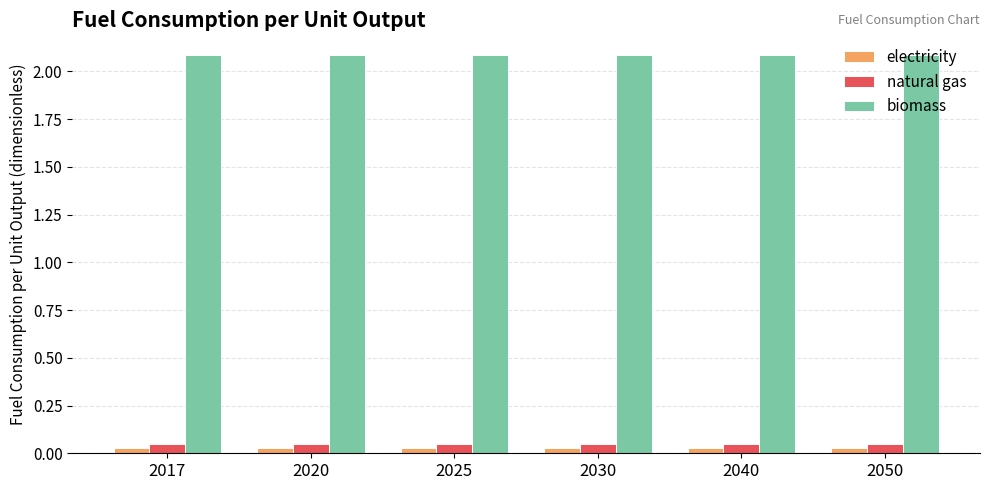

Is it true that biomass equals 2.1 at 2050?

True